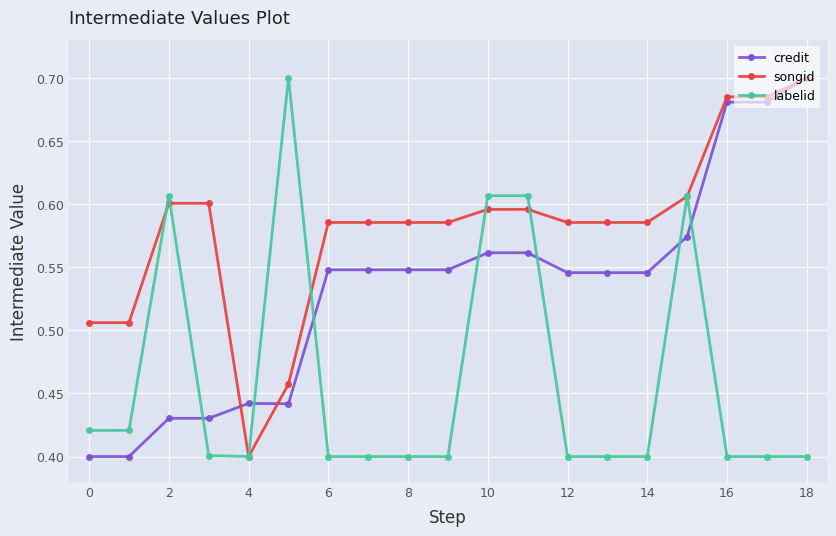

List the series in order of their overall mean, highest first.

songid, credit, labelid